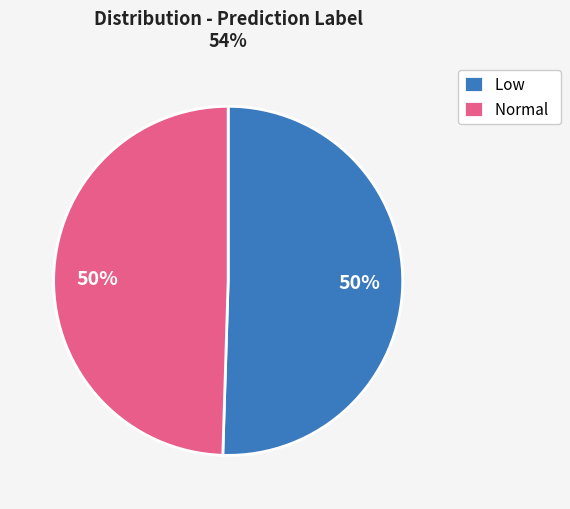

To the nearest percent, what is the average slice percentage?

50%